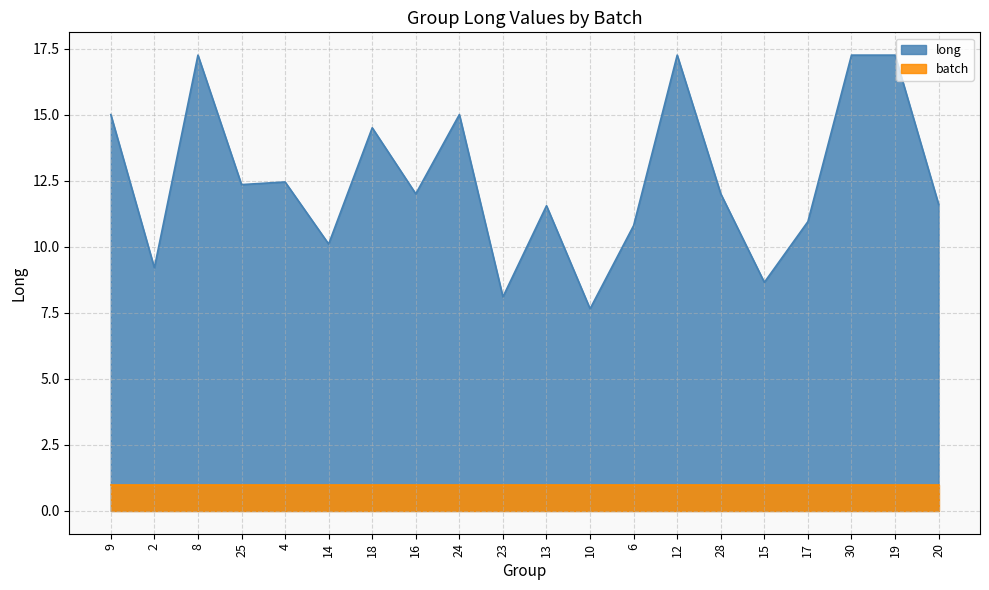

List the labels in order of value, largest first.

8, 12, 30, 19, 9, 24, 18, 4, 25, 16, 28, 20, 13, 17, 6, 14, 2, 15, 23, 10